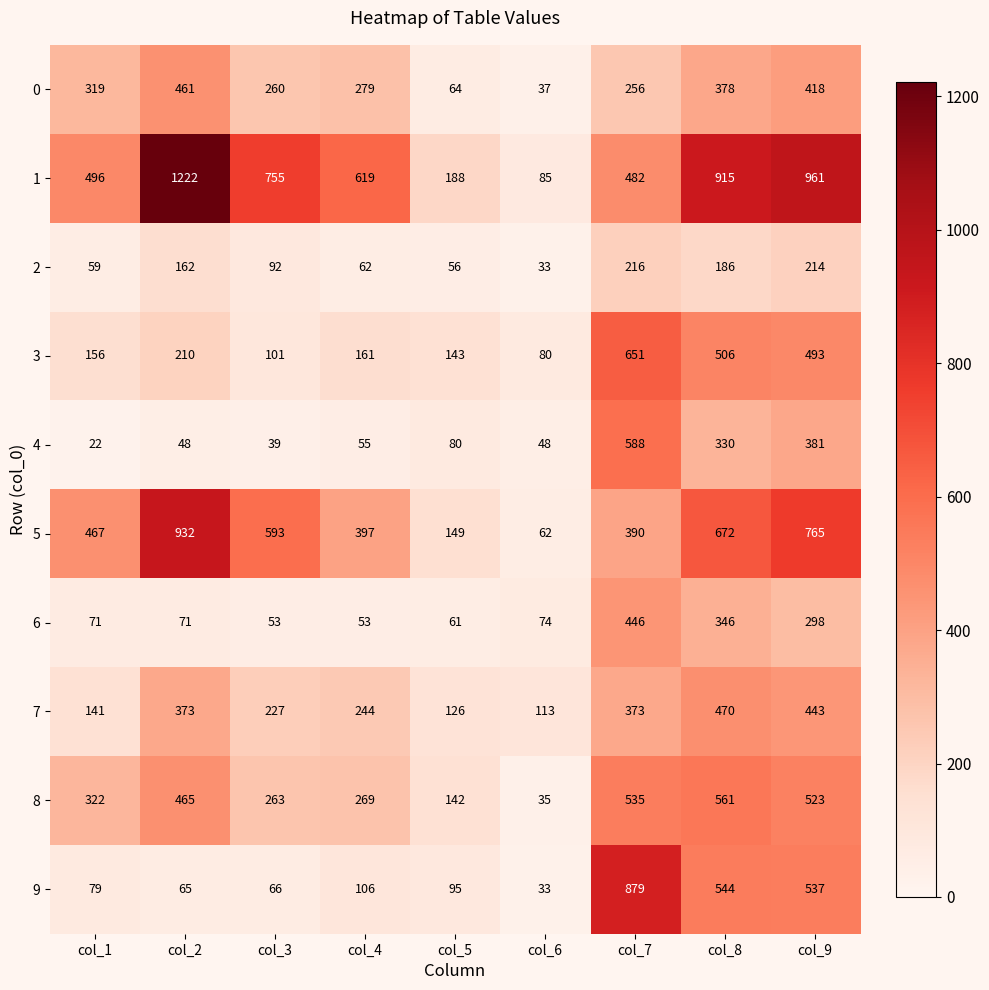

What is the sum of the 8 values at col_6 and col_8?

596